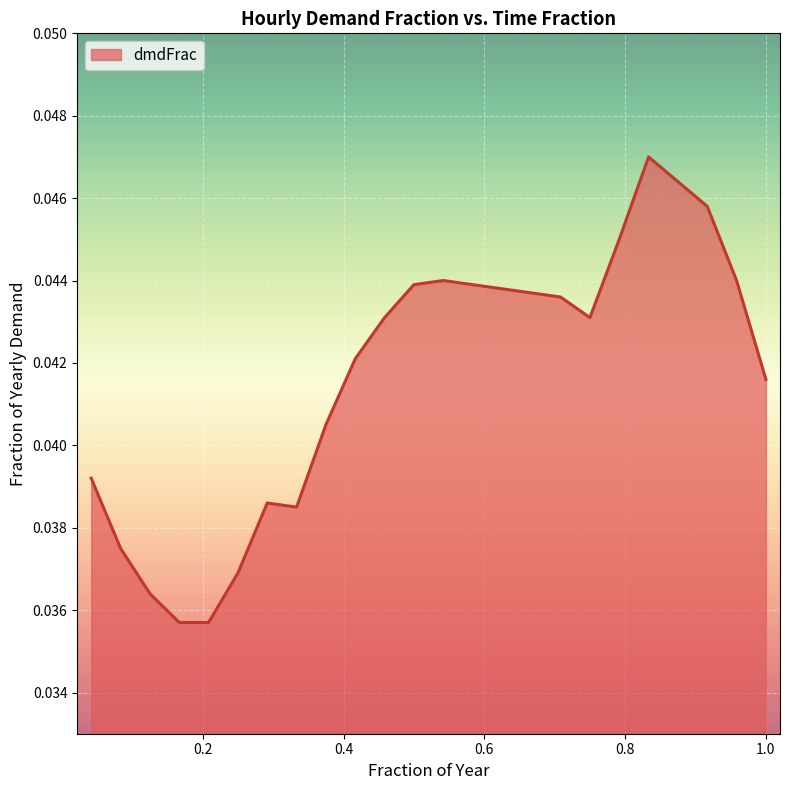

How many points are lower than both their immediate neighbors (excluding endpoints)?

2